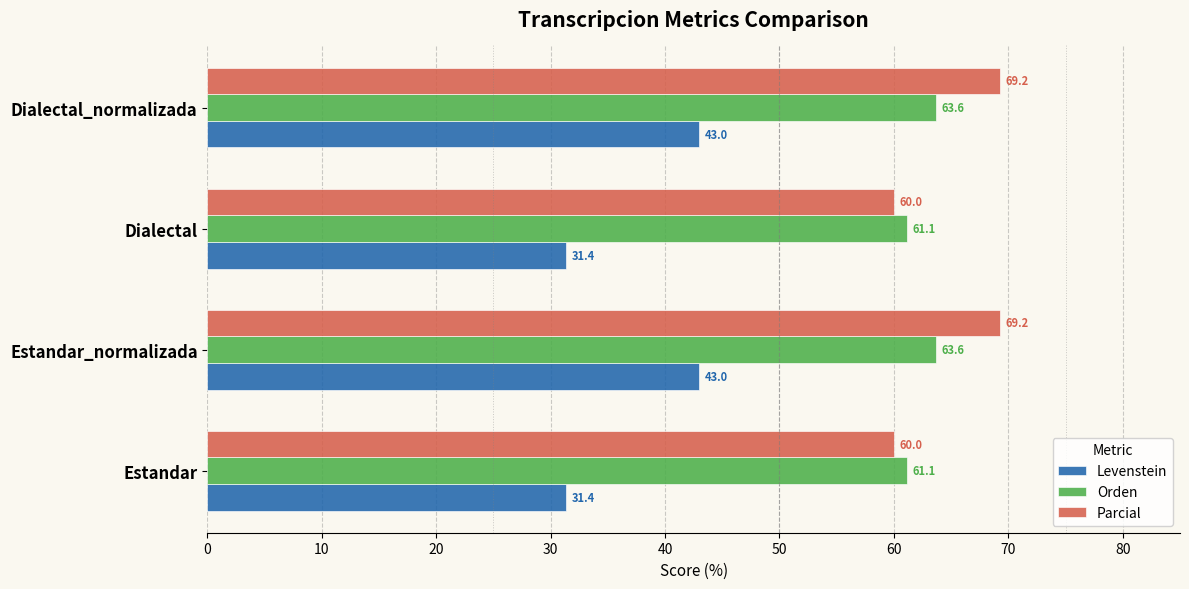

What is the spread (max minus min) of values at Estandar_normalizada?

26.2